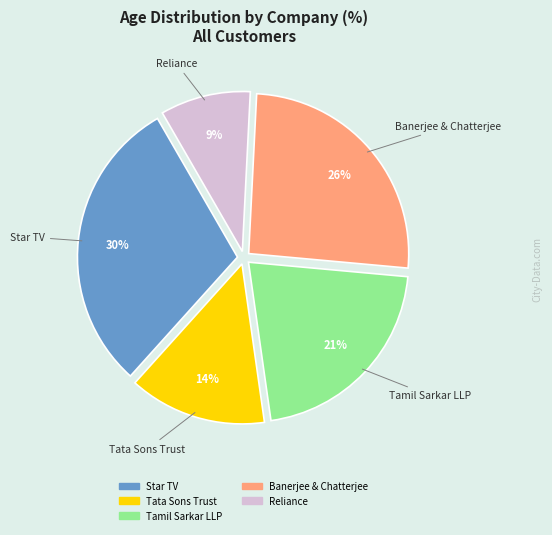

To the nearest percent, what is the difference between the largest and smallest slice percentages?

21%